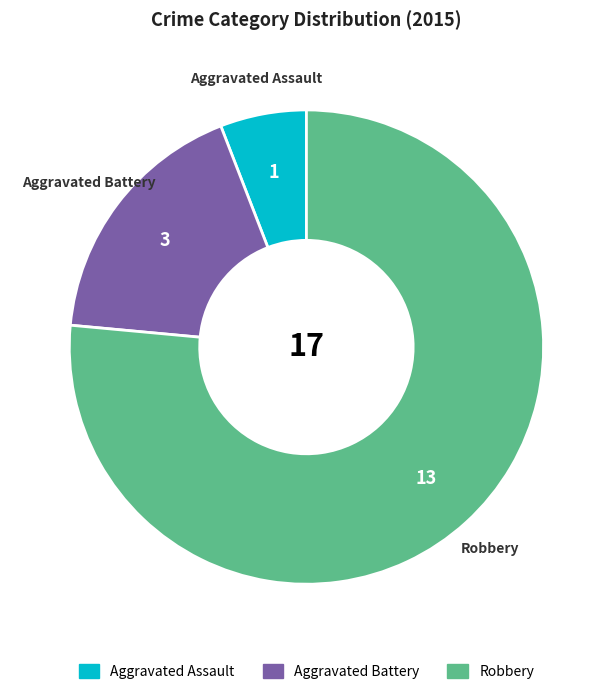

Count the number of slices in the pie.

3